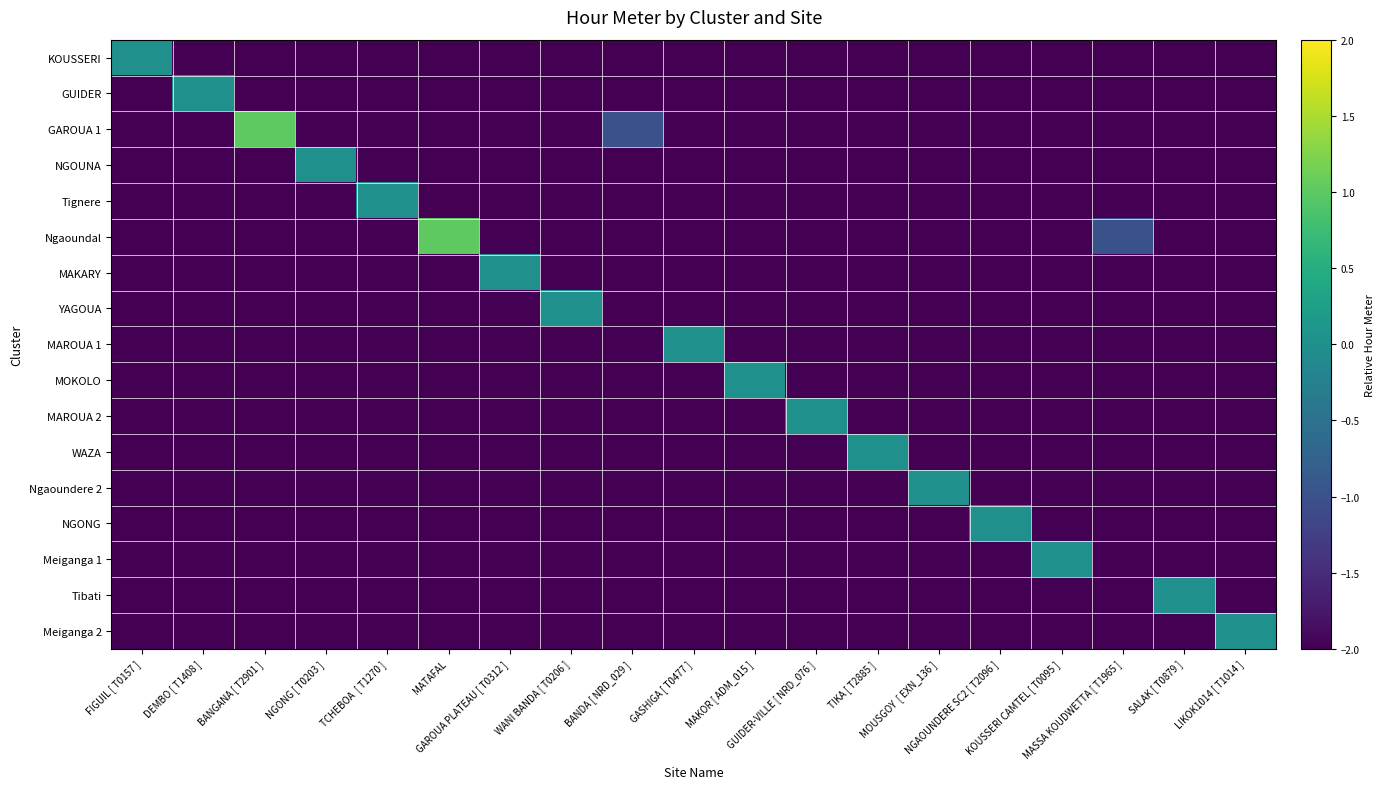

Count the number of categories in the chart.

19